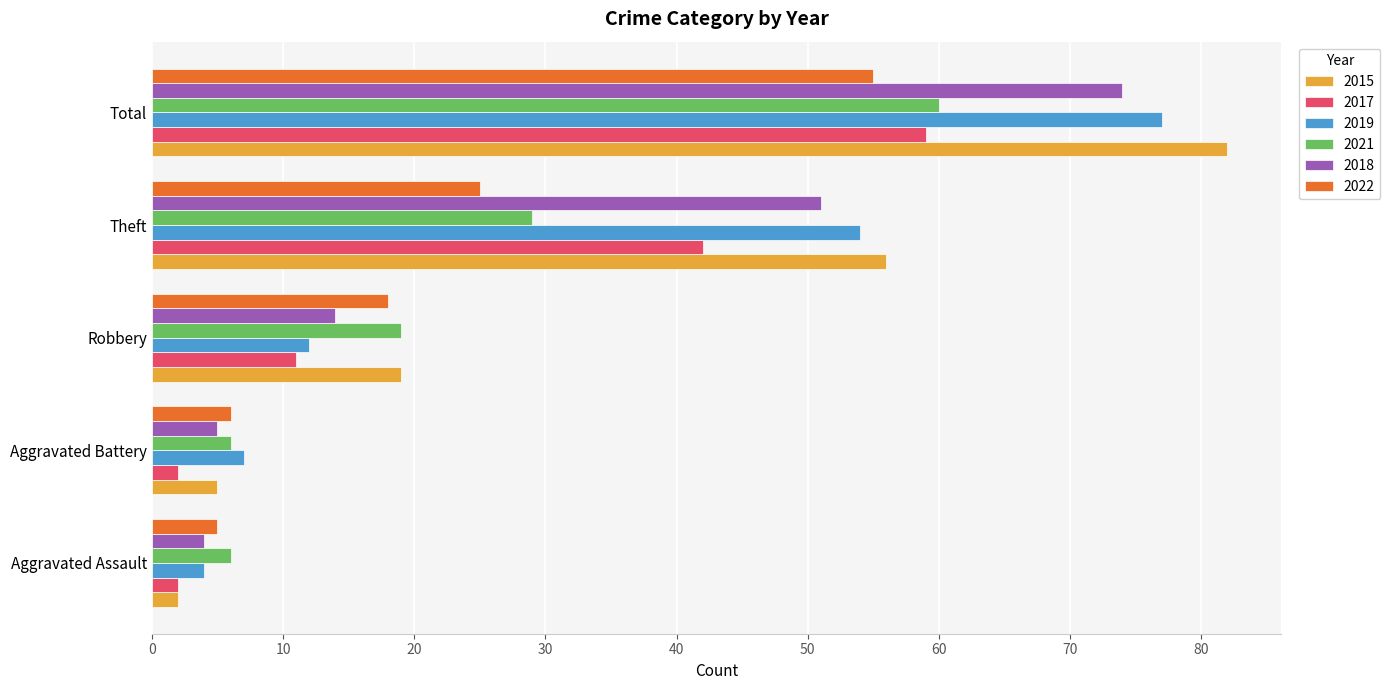

What is the approximate value of 2015 at Total, to the nearest 10?

80